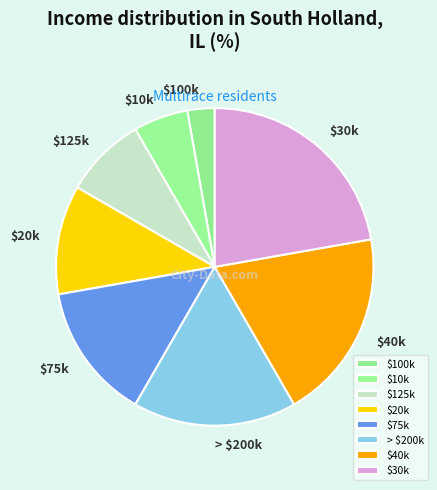

Is there any slice that represents more than half of the pie?

No